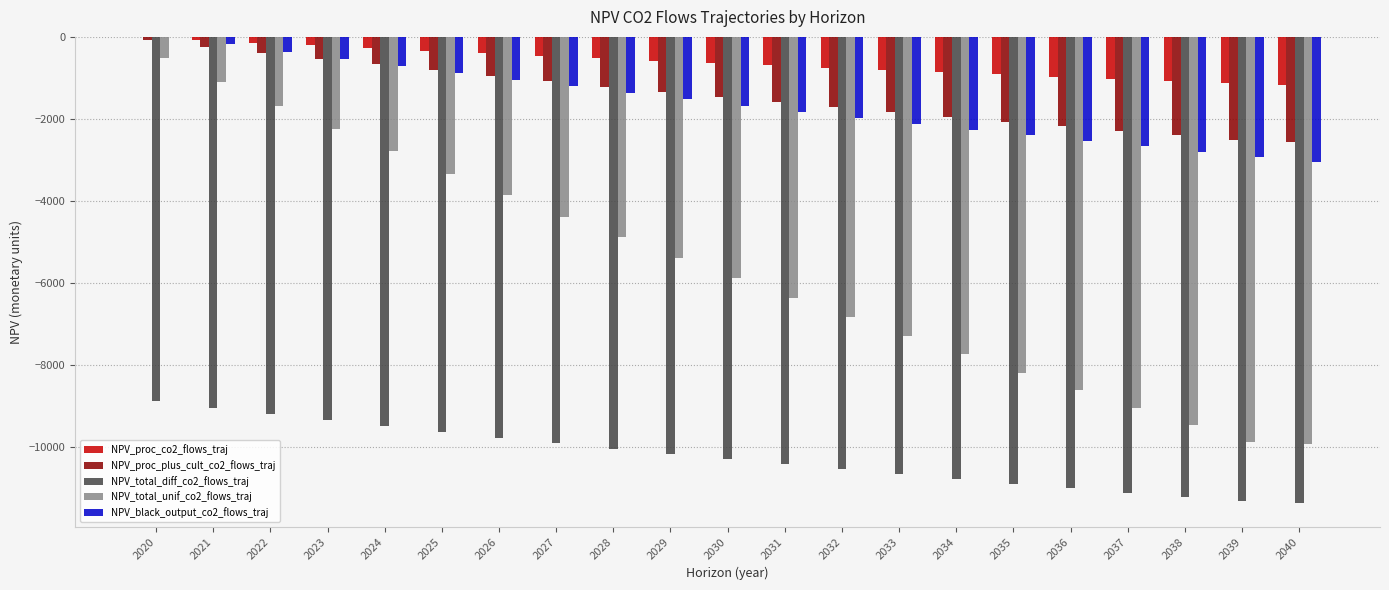

Which series changed the most between 2025 and 2031?

NPV_total_unif_co2_flows_traj